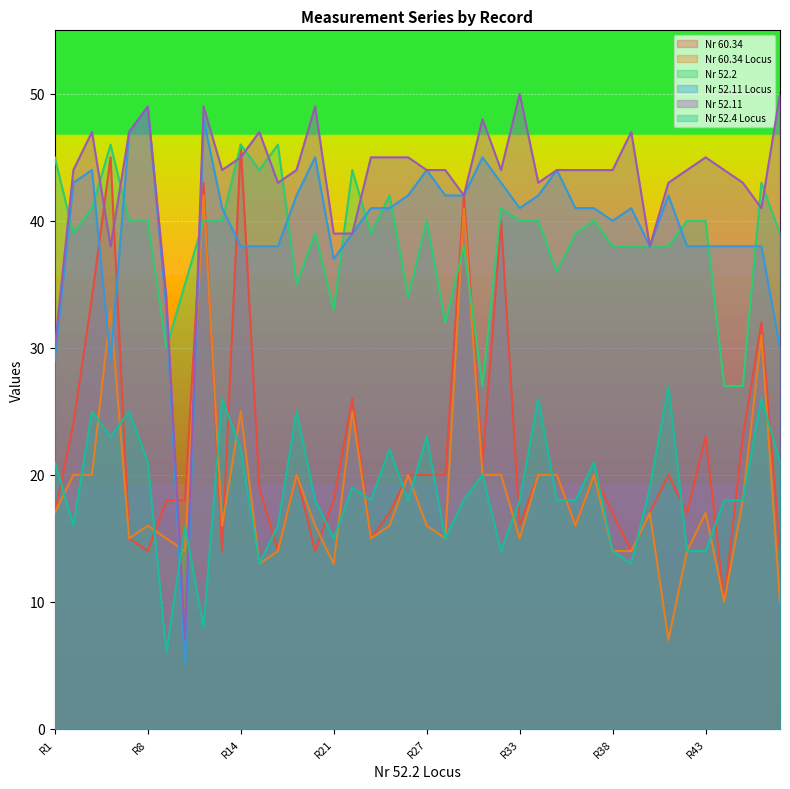

What is the difference between the maximum and second lowest values in the Nr 52.4 Locus series?

19